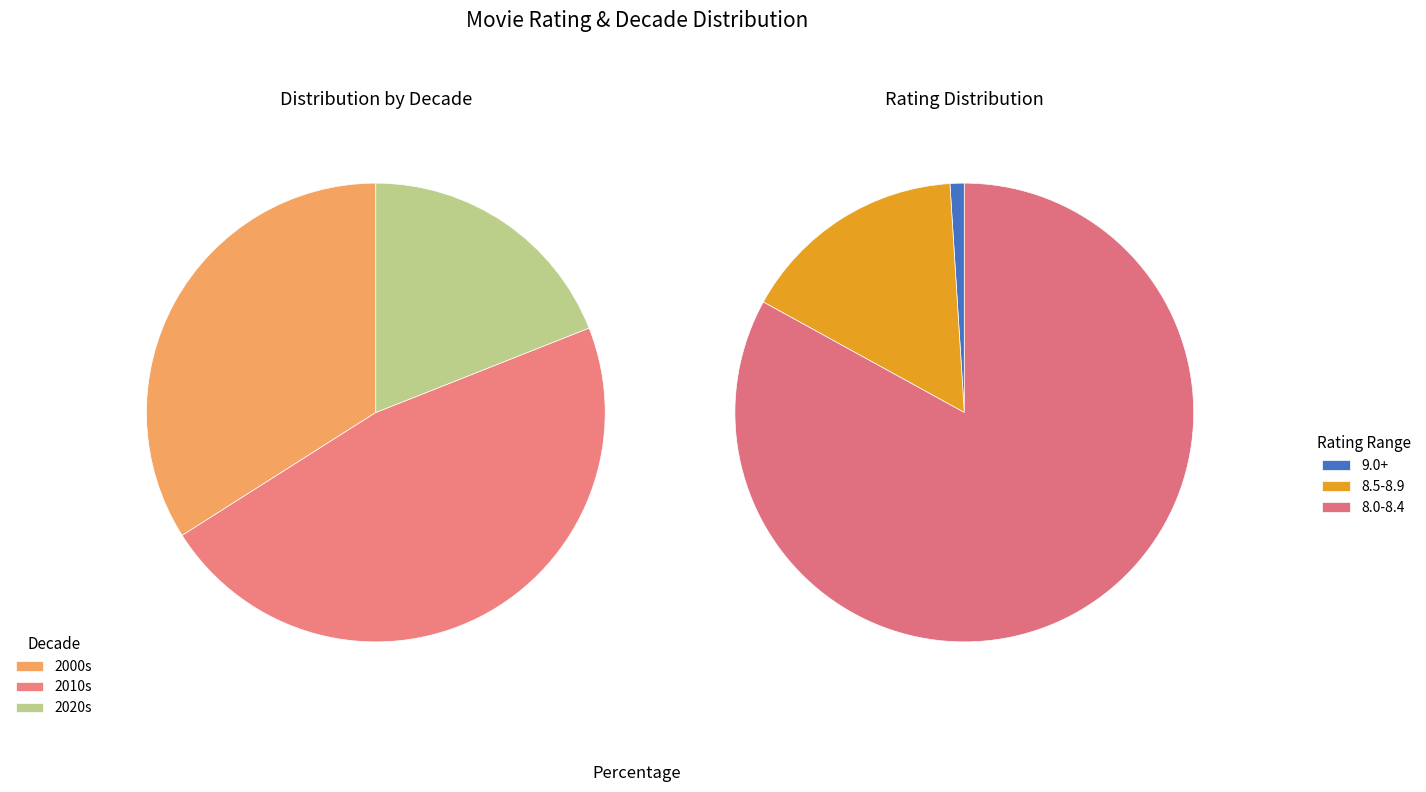

What is the change in value from 2000s to 2010s?

+13